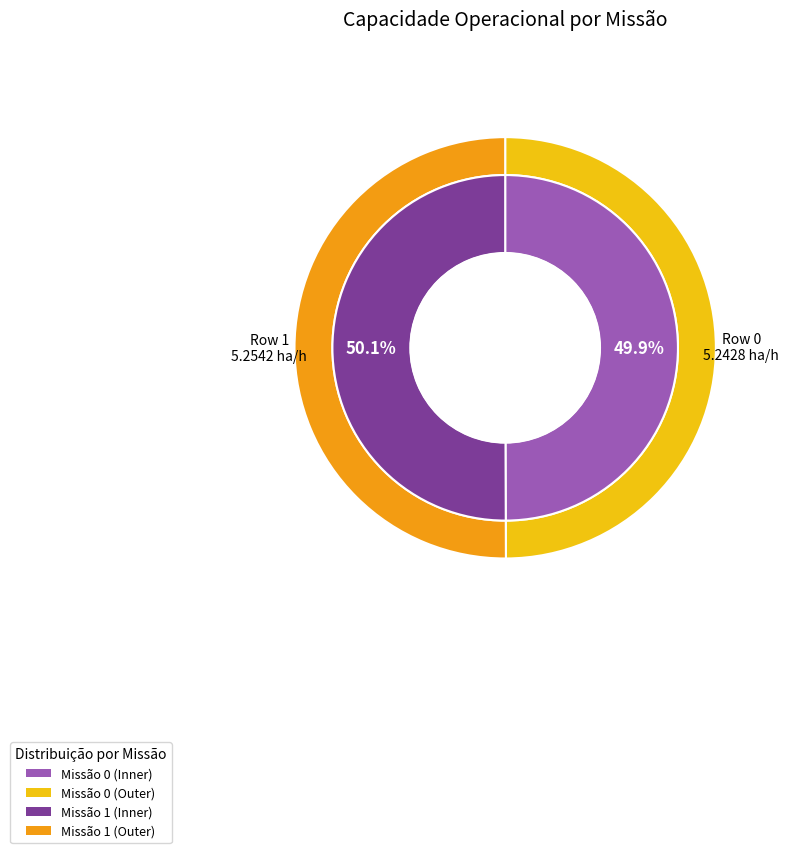

To the nearest percent, what is the average slice percentage?

50%